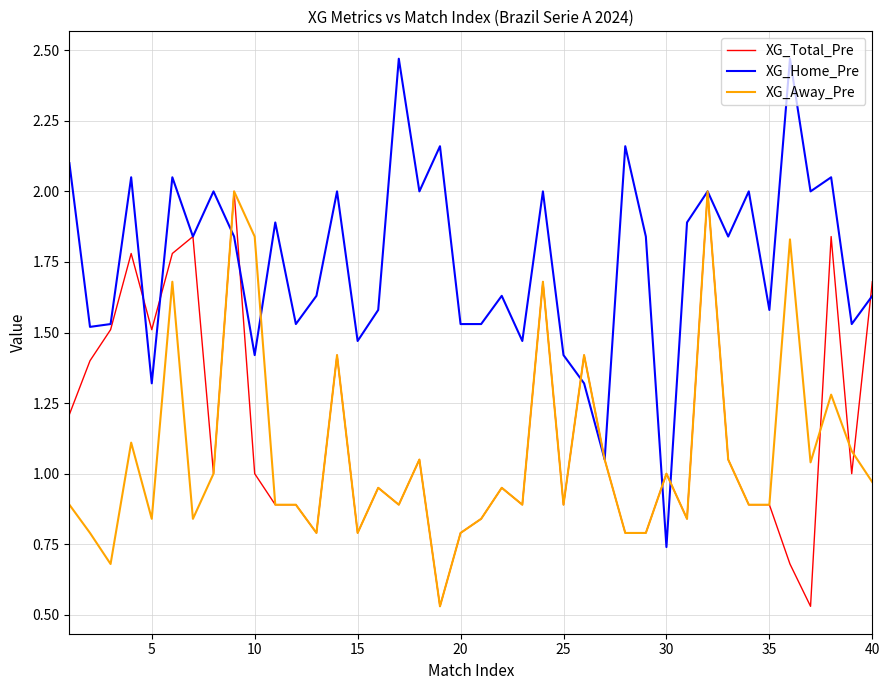

Which series has the widest spread of values?

XG_Home_Pre